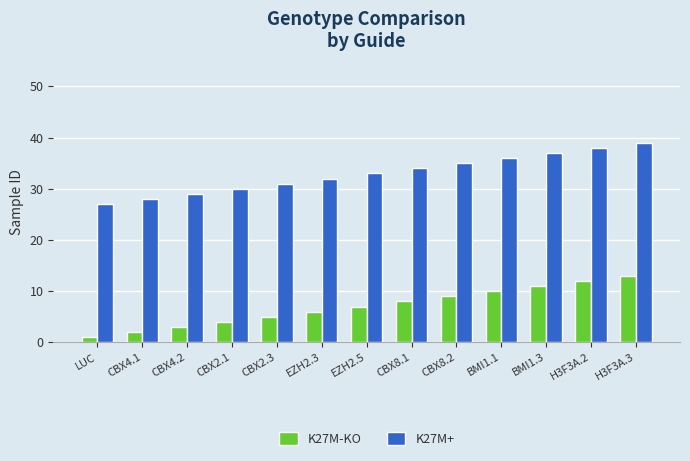

What position from the left is CBX4.1?

2